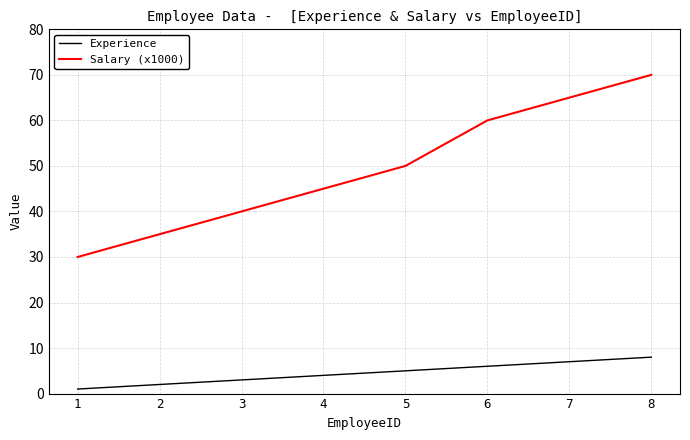

At 5, list the series in order from smallest to largest.

Experience, Salary (x1000)